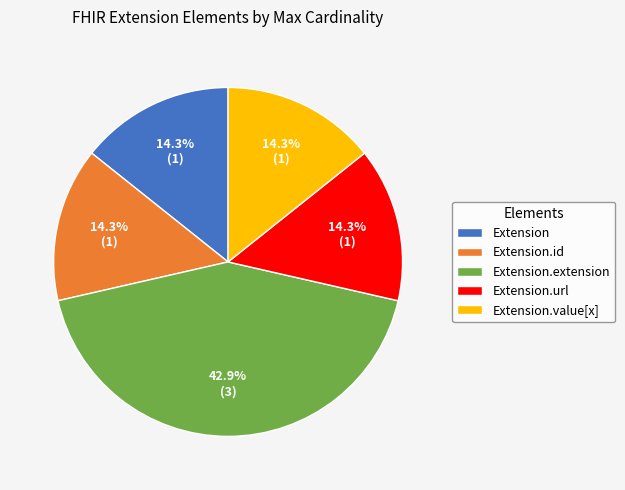

Is there a majority slice in this chart?

No